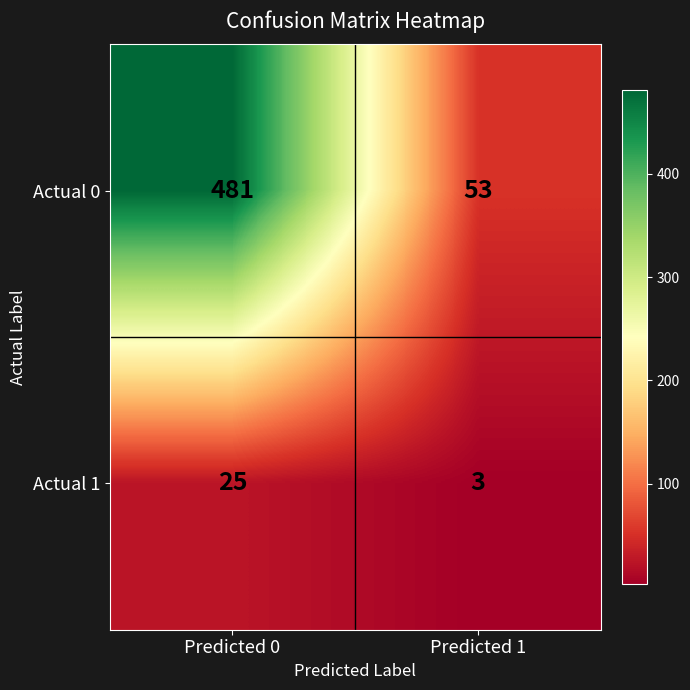

List the series in order of their peak value, highest first.

Actual 0, Actual 1